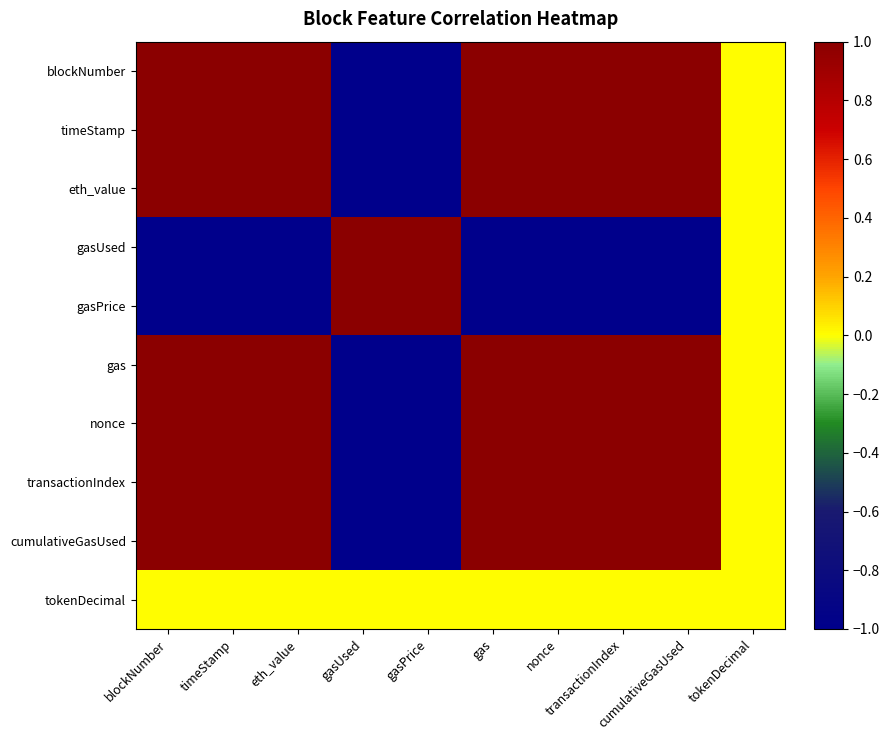

Which series has the largest range (max minus min)?

blockNumber